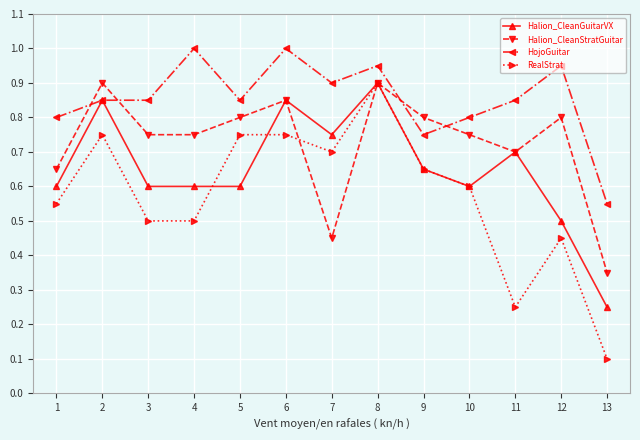

What is the value of the HojoGuitar point at the 6th from the left?

1.0